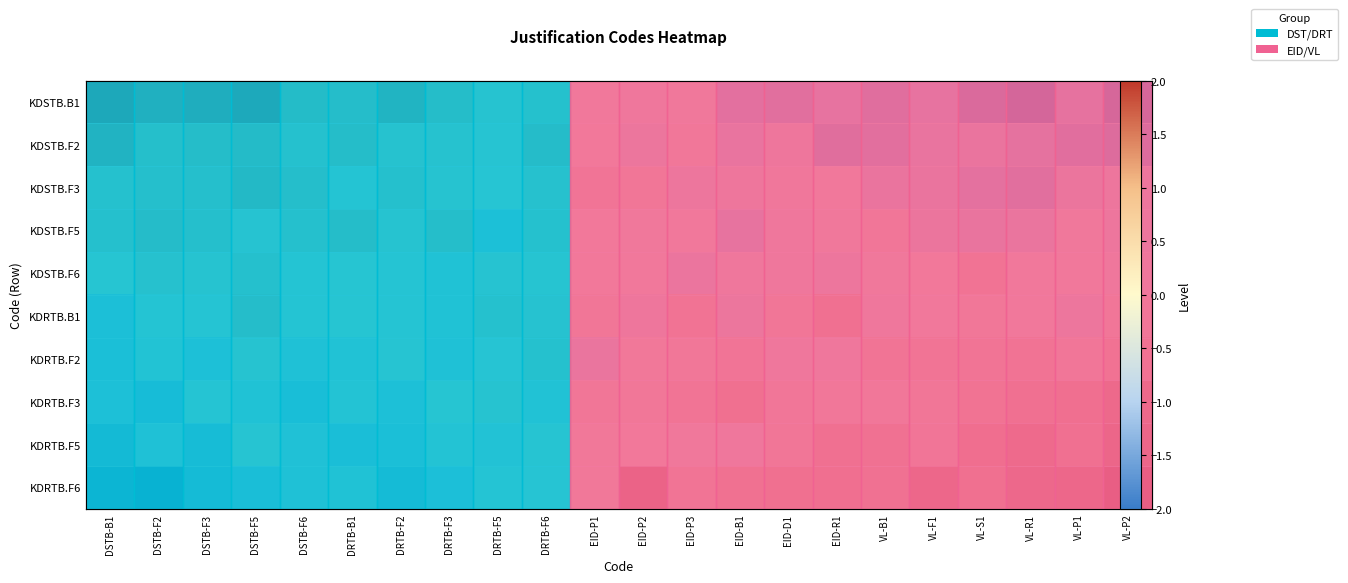

Which label corresponds to the smallest value in the chart?

VL-R1